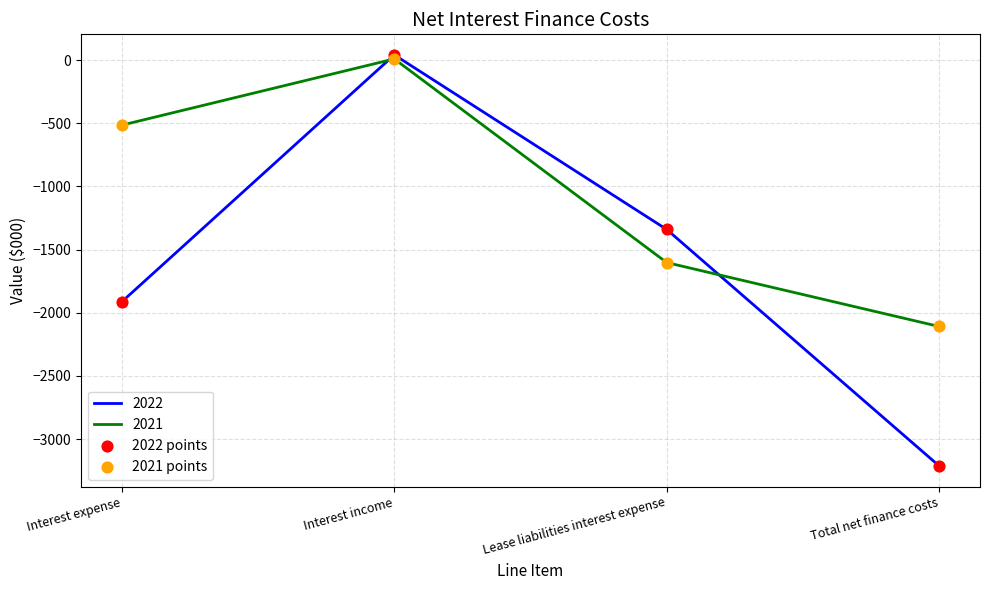

Which label corresponds to the smallest value in the chart?

Total net finance costs